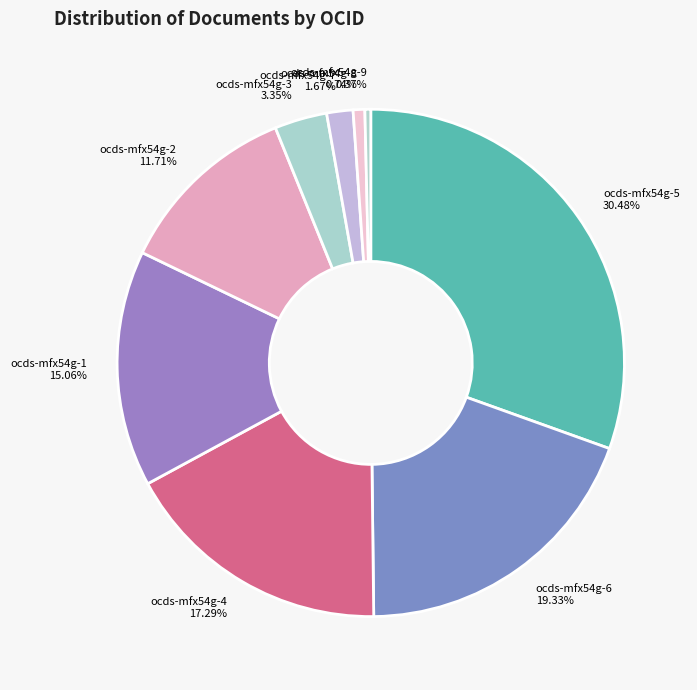

To the nearest percent, what is the difference between the ocds-mfx54g-1 and ocds-mfx54g-3 slice percentages?

12%